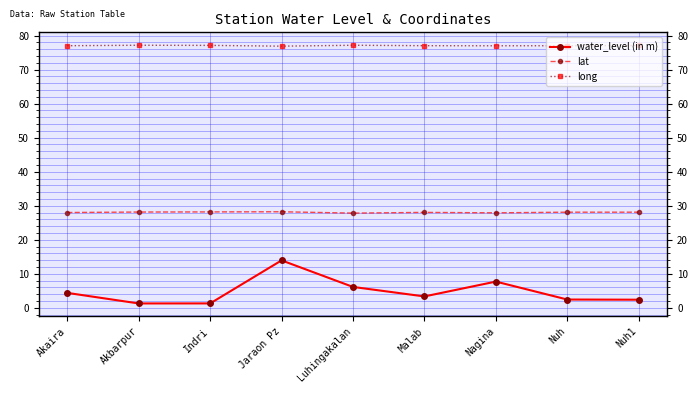

How many distinct data groups are displayed?

3